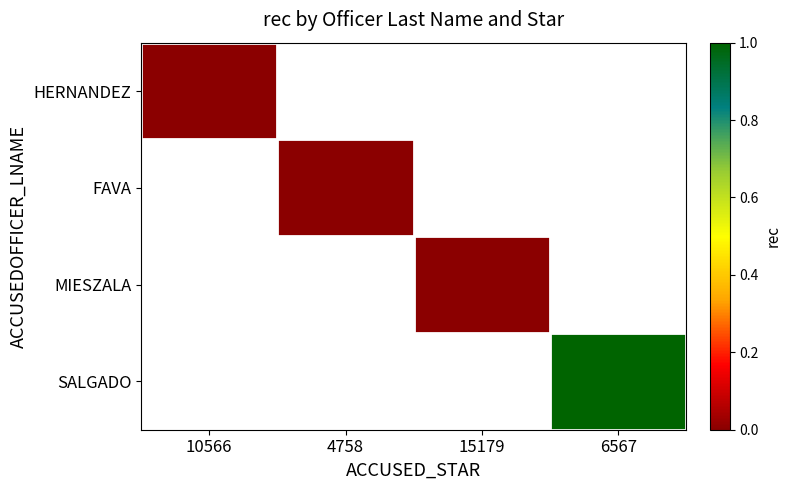

Is the value of FAVA at 4758 greater than the value of SALGADO at 10566?

No